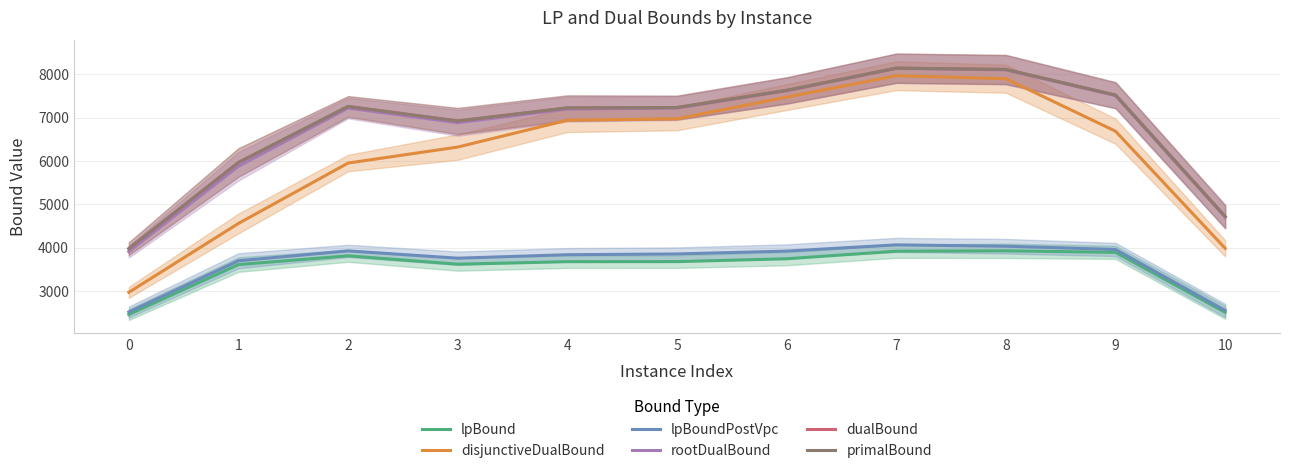

What is the difference between the maximum and second lowest values in the lpBound series?

1420.6